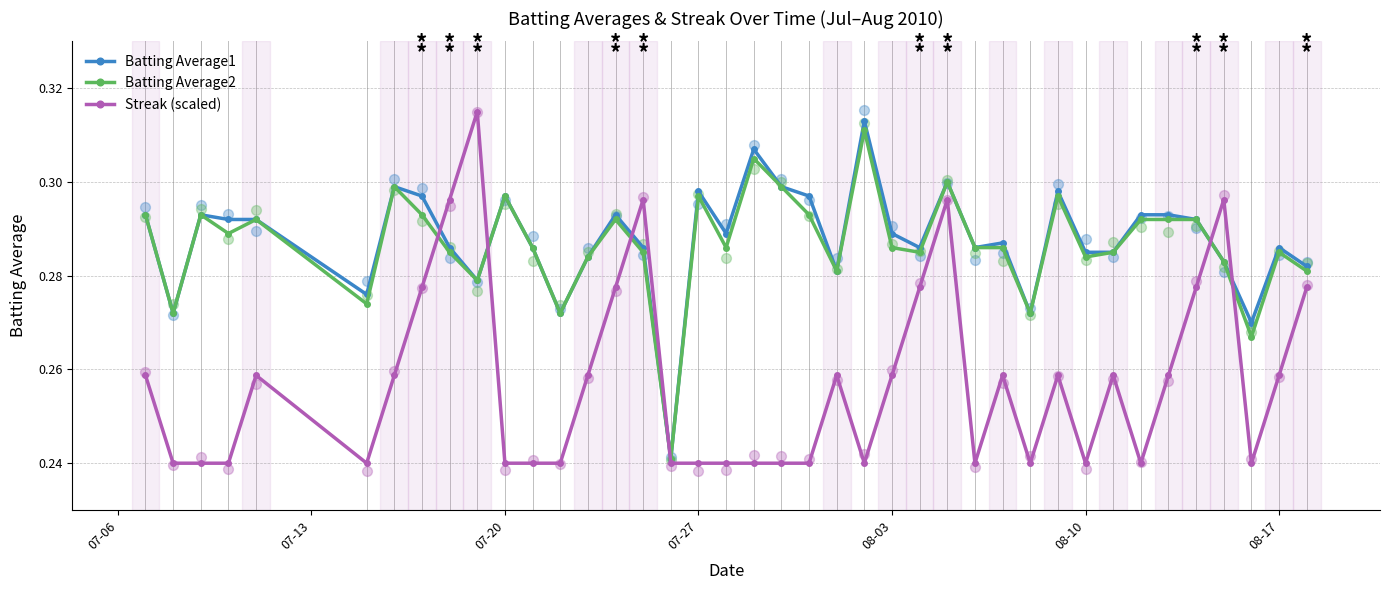

Which series reaches the maximum Y coordinate?

Streak (scaled)